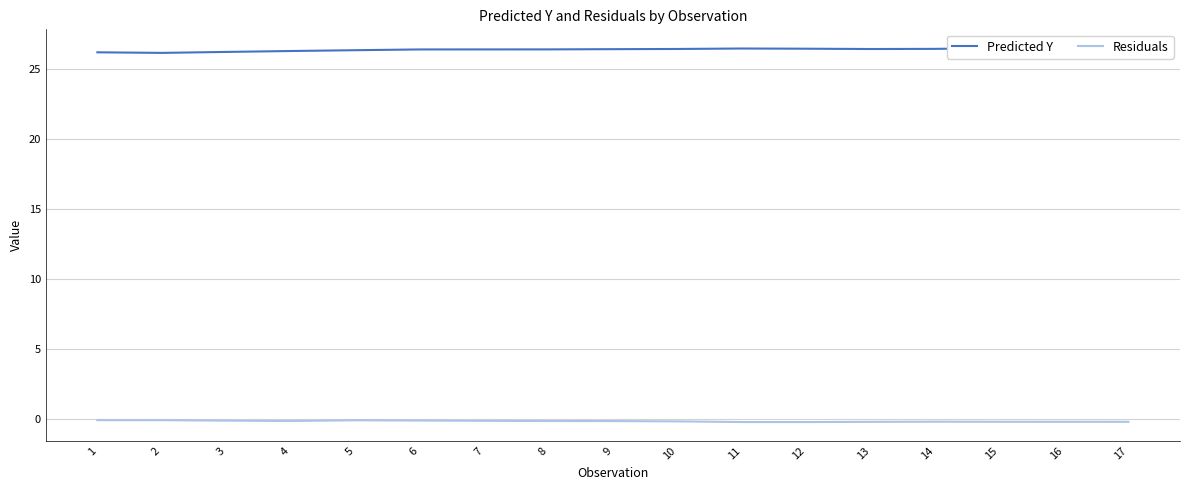

List the series in order of their overall mean, highest first.

Predicted Y, Residuals